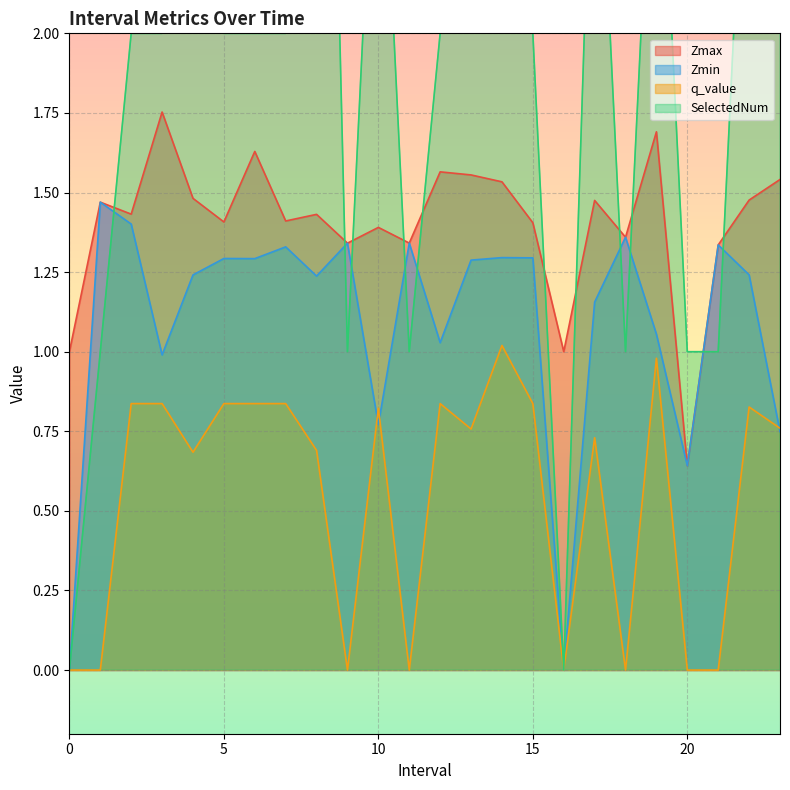

Rank the categories by SelectedNum value from lowest to highest.

0, 16, 1.0, 9.0, 11.0, 18.0, 20.0, 21.0, 2.0, 3.0, 5.0, 6.0, 7.0, 12.0, 15.0, 10.0, 13.0, 14.0, 17.0, 19.0, 22.0, 23.0, 4.0, 8.0